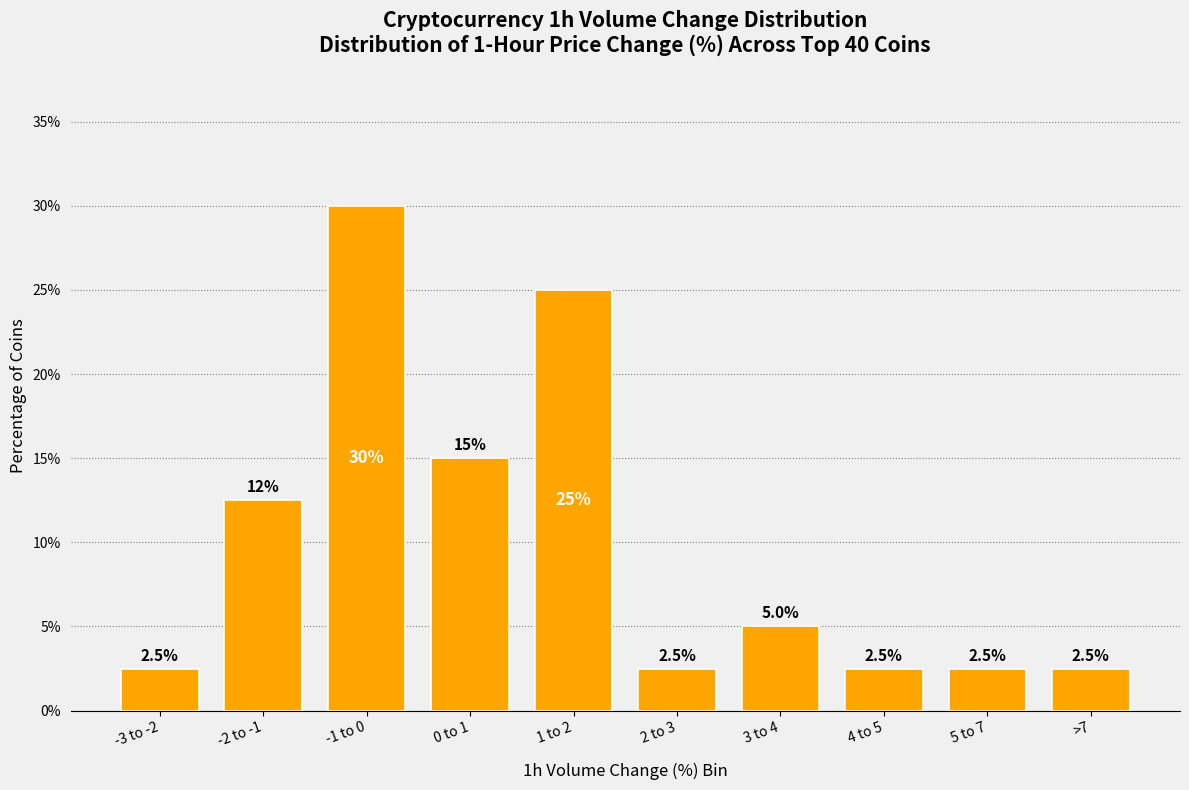

Reading left to right, extract all data points from this chart.

2.5	12.5	30.0	15.0	25.0	2.5	5.0	2.5	2.5	2.5